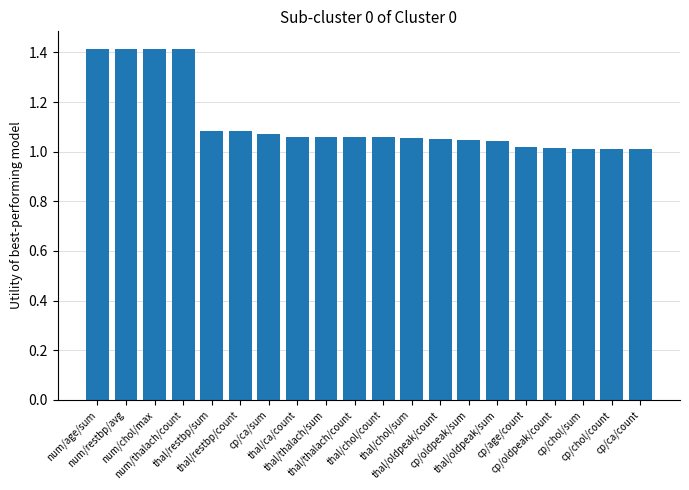

How many bars are there in total?

20